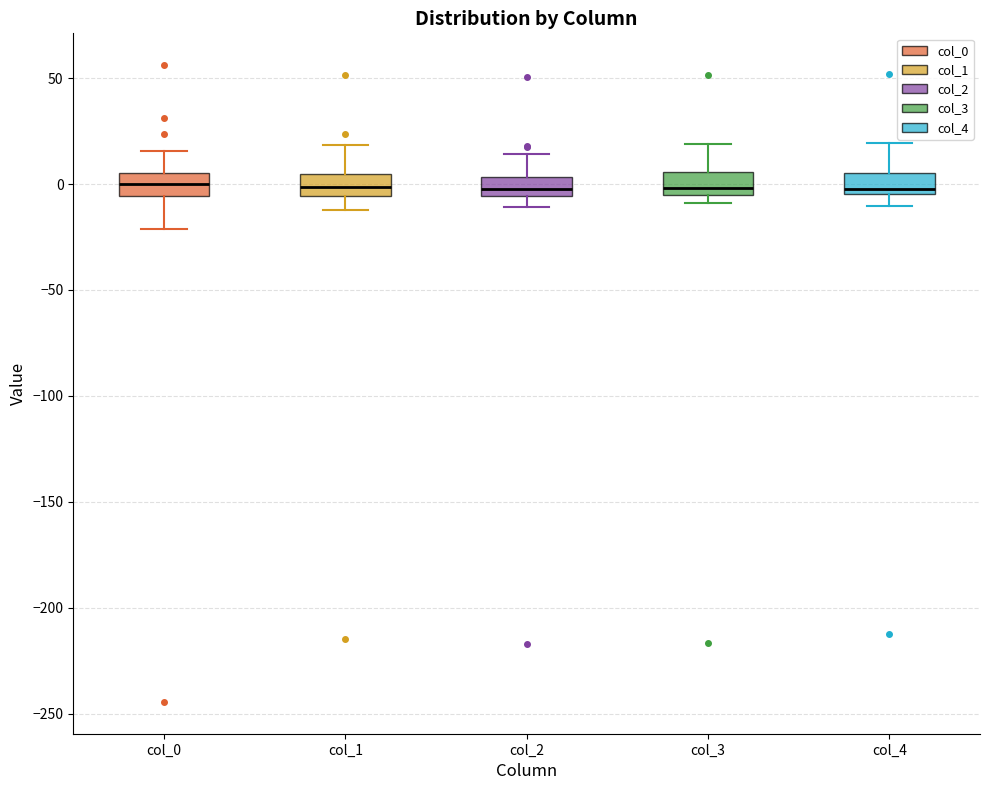

Reading left to right, read every box against the y-axis: the position of its median line, the range the box covers, and the ends of its whiskers. The values are not printed on the chart, so give them approximately, as read against the axis.

col_0: median 0, box -5 to 5, whiskers -20 to 15
col_1: median 0, box -5 to 5, whiskers -10 to 20
col_2: median 0, box -5 to 5, whiskers -10 to 15
col_3: median 0, box -5 to 5, whiskers -10 to 20
col_4: median 0, box -5 to 5, whiskers -10 to 20